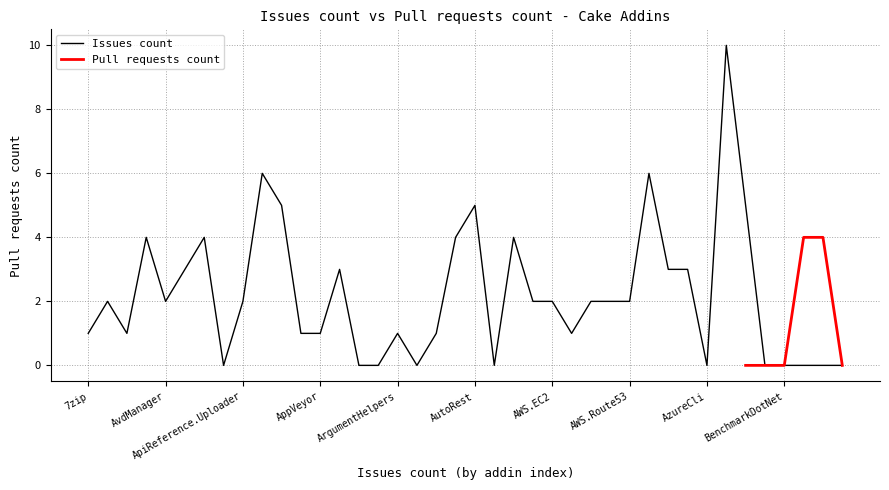

What is the label of the 5th point from the right?

Cake.Badge